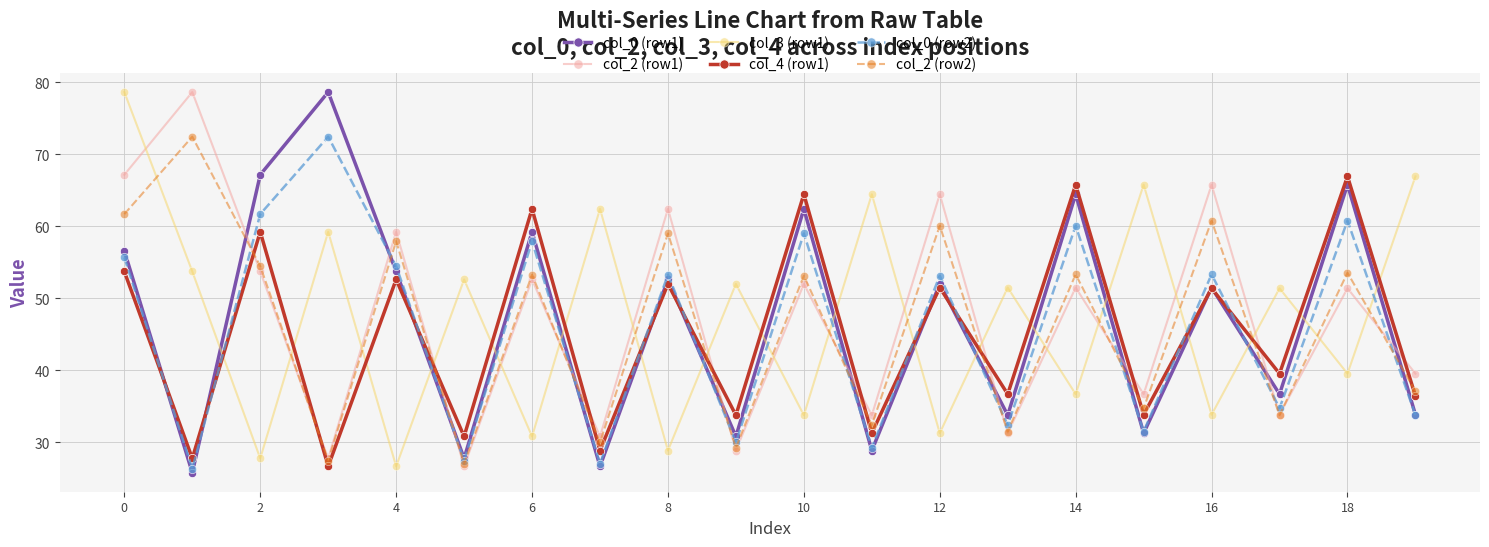

True or false: col_0 (row2) has more than 2 interior local peaks.

True